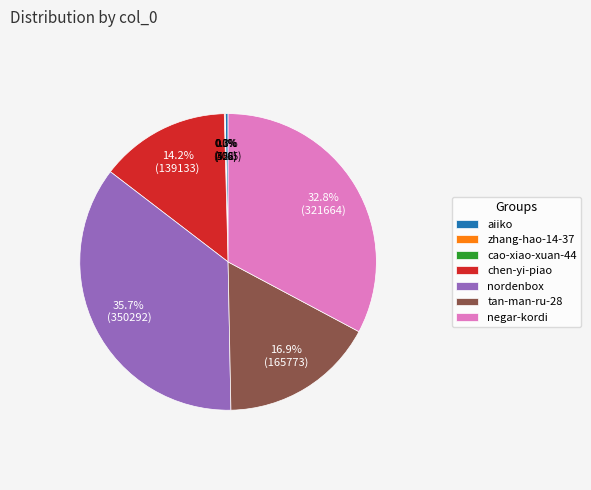

Is it true that tan-man-ru-28 is 6% of the pie?

False